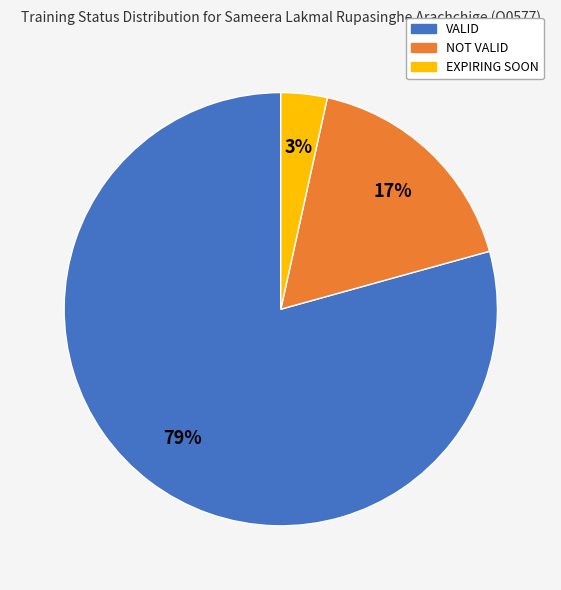

To the nearest percent, what percentage of the pie is EXPIRING SOON?

3%